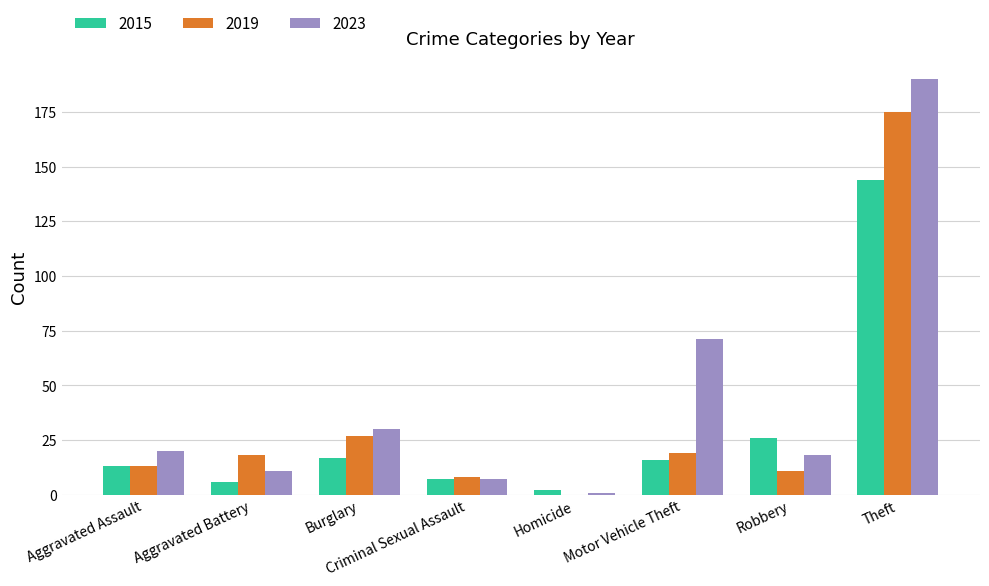

Which label corresponds to the largest value in the chart?

Theft